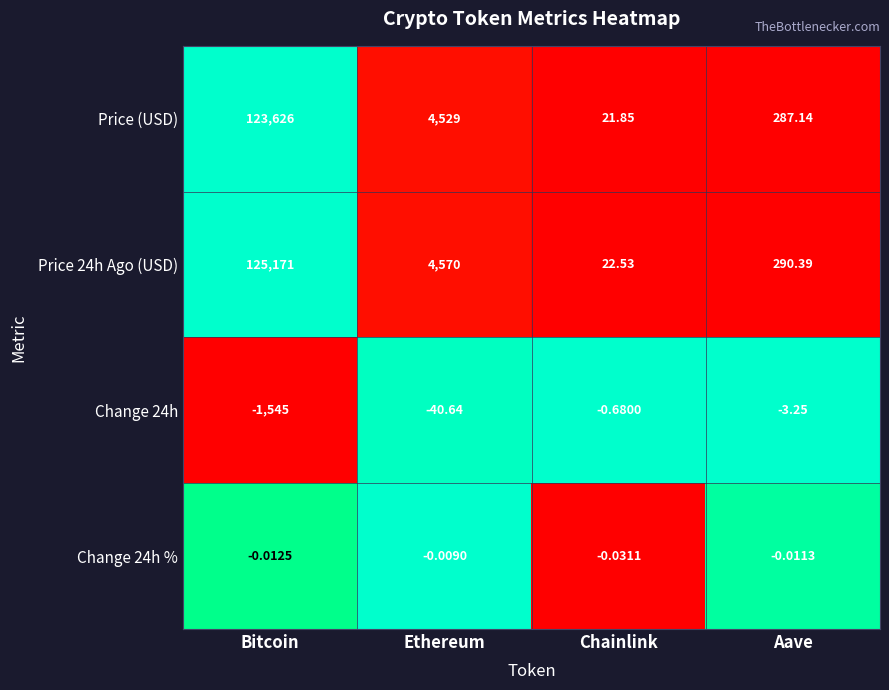

Count the number of categories in the chart.

4